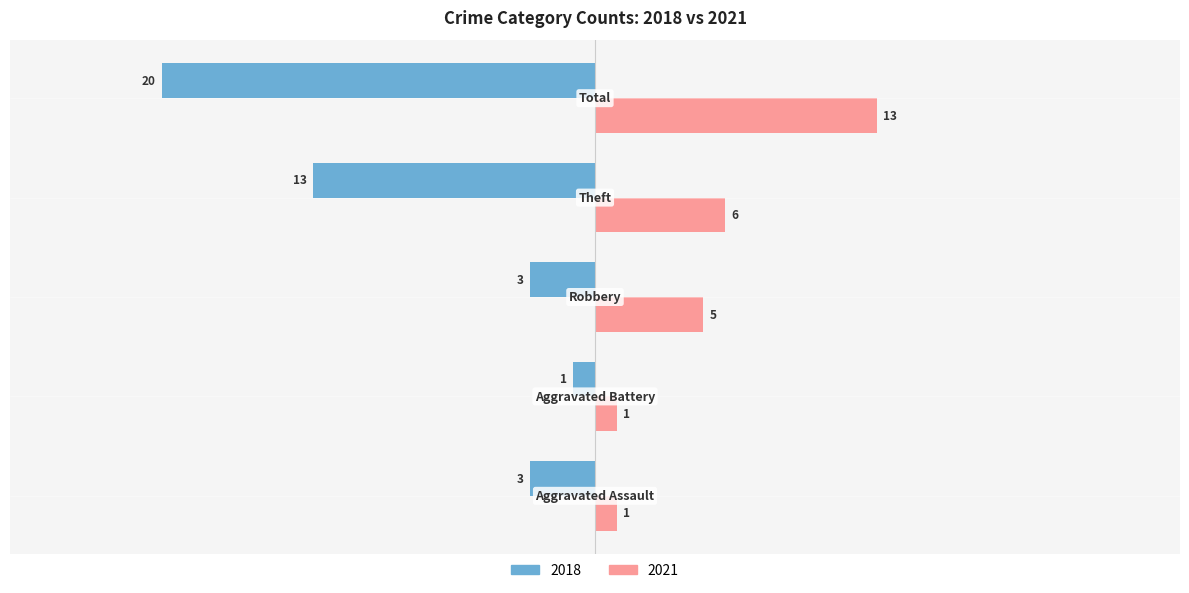

What is the difference between the maximum and minimum values in the 2021 series?

12